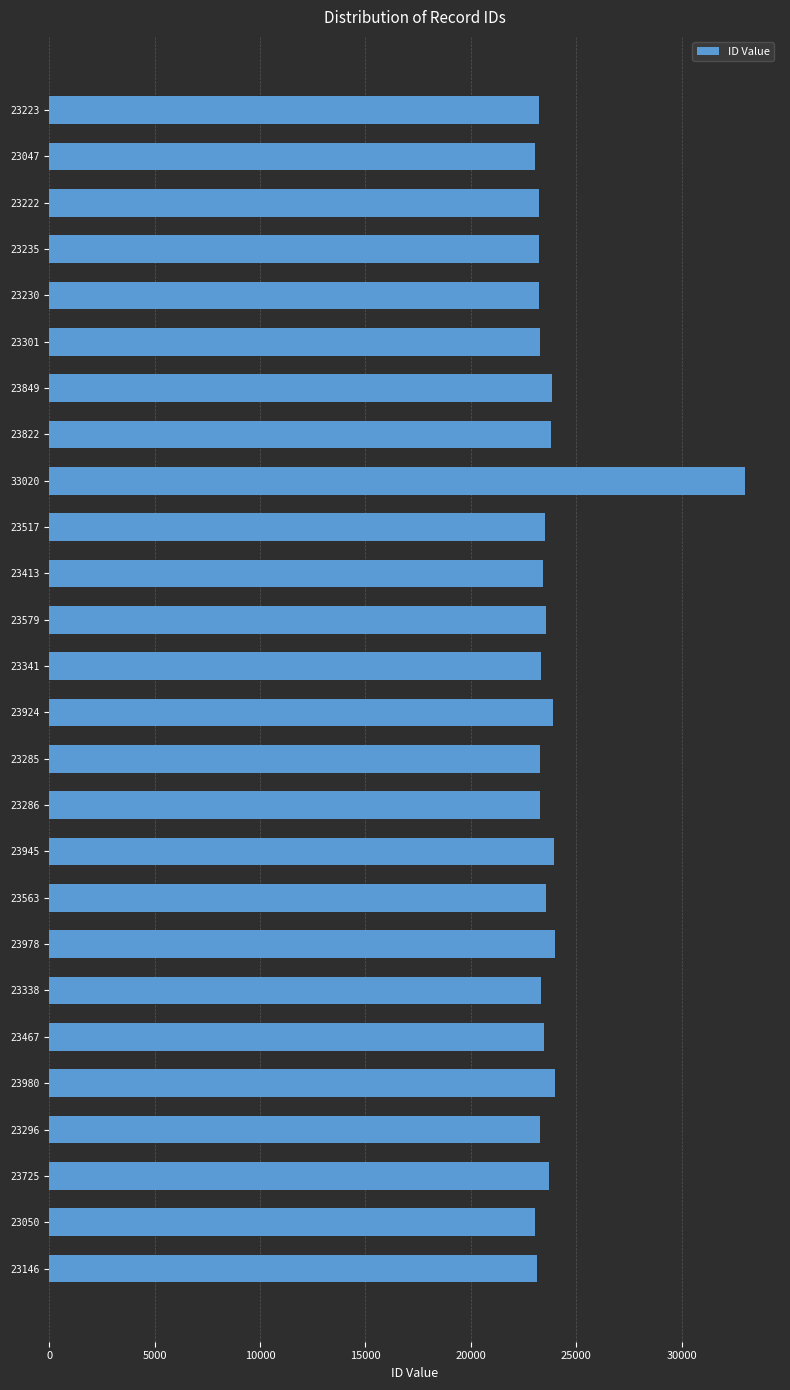

Which label corresponds to the largest value in the chart?

33020